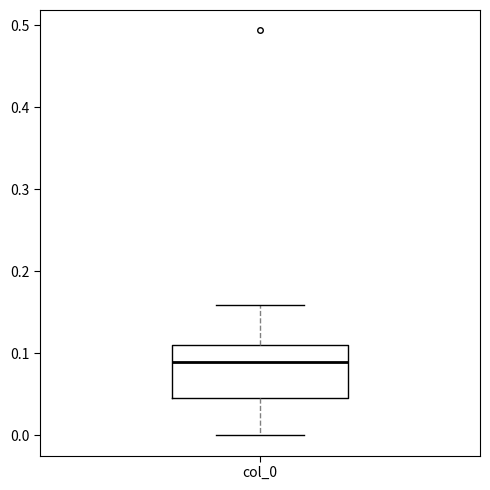

Transcribe this box plot: give where the median line is, the range the box spans, and where the two whiskers end, as read against the y-axis. The values are not printed on the chart, so give them approximately, as read against the axis.

median 0.09, box 0.05 to 0.11, whiskers 0.00 to 0.16